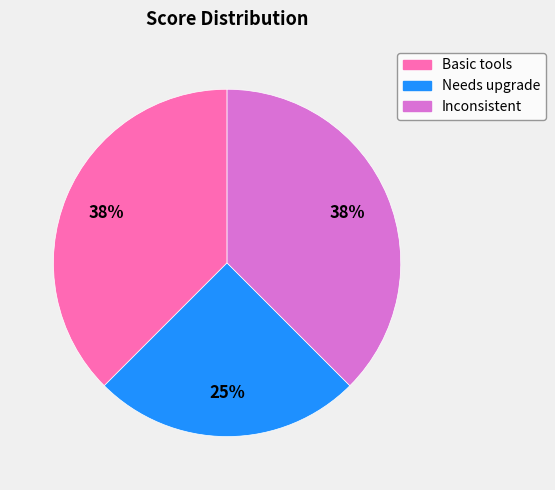

To the nearest percent, what portion does Needs upgrade represent?

25%